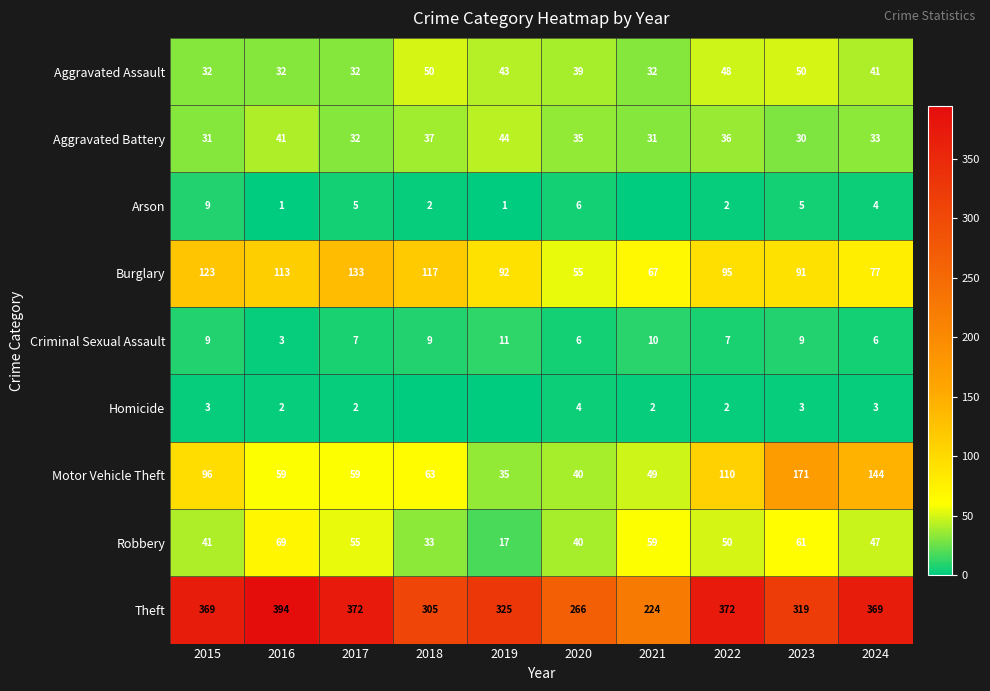

What is the average value of the Theft series?

332